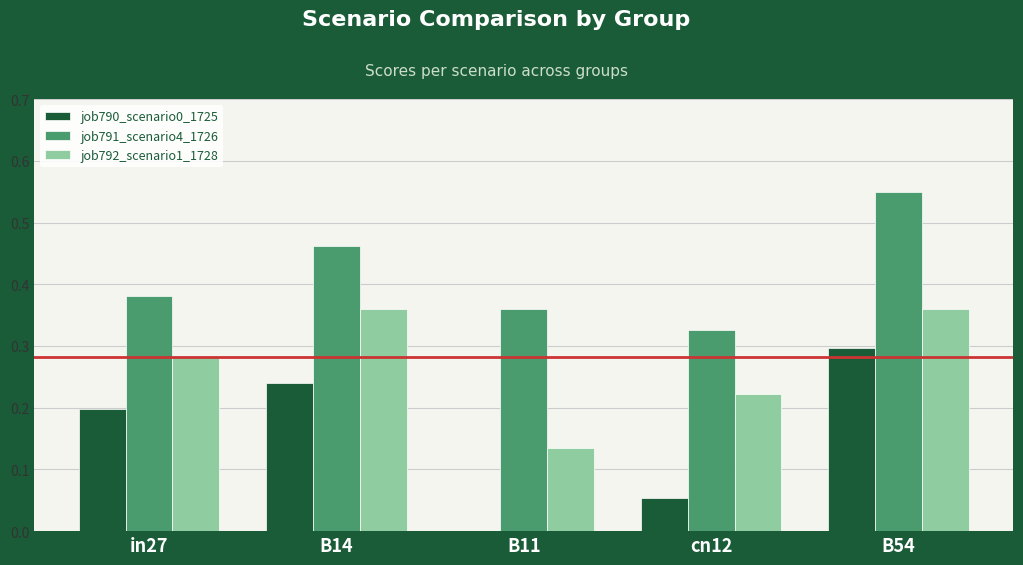

At which label does job791_scenario4_1726 reach its peak?

B54